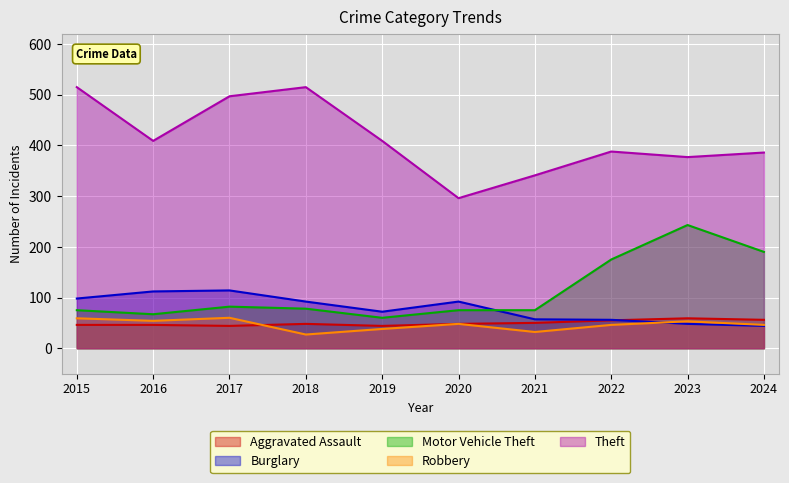

Reading left to right, extract all data points from this chart.

Aggravated Assault: 2015=46	2016=46	2017=44	2018=48	2019=44	2020=48	2021=50	2022=55	2023=59	2024=56
Burglary: 2015=98	2016=112	2017=114	2018=92	2019=72	2020=92	2021=57	2022=56	2023=48	2024=44
Motor Vehicle Theft: 2015=75	2016=67	2017=82	2018=78	2019=60	2020=75	2021=75	2022=175	2023=243	2024=190
Robbery: 2015=59	2016=54	2017=60	2018=27	2019=38	2020=48	2021=32	2022=46	2023=53	2024=46
Theft: 2015=515	2016=409	2017=497	2018=515	2019=409	2020=296	2021=341	2022=388	2023=377	2024=386